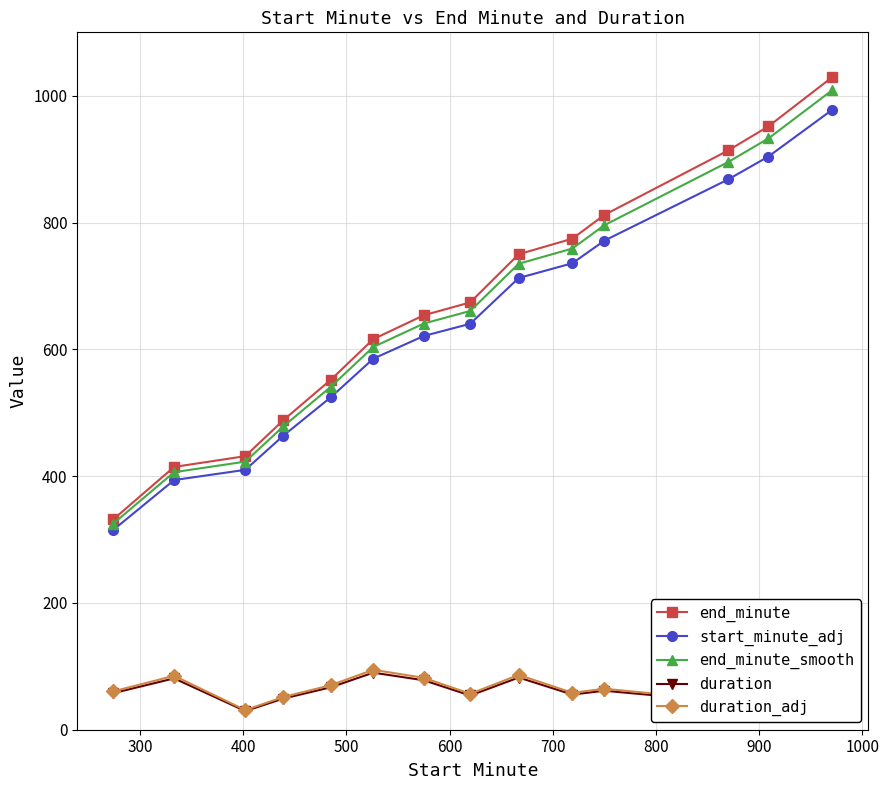

True or false: start_minute_adj has more than 2 interior local peaks.

False